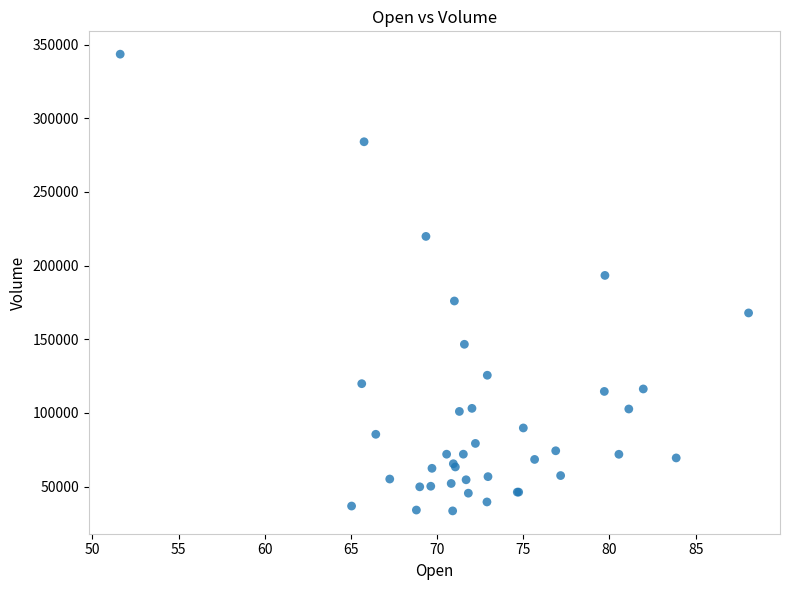

What Y value in the scatter plot is closest to 188545?

193372